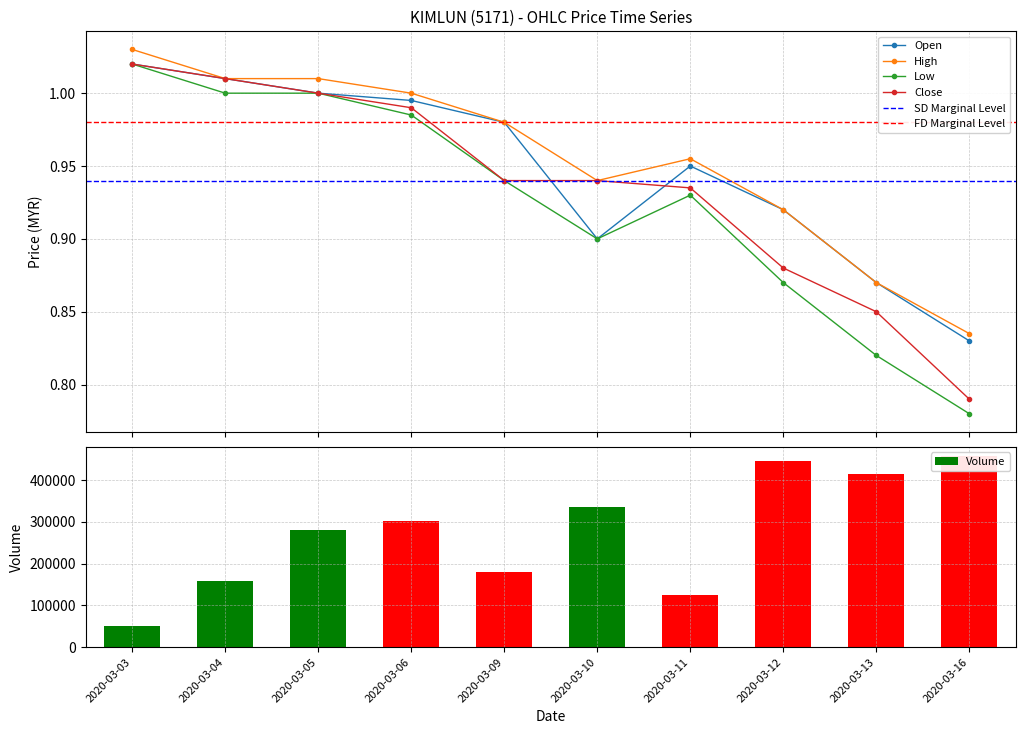

What is the value of the open bar at the 10th from the left?

0.8